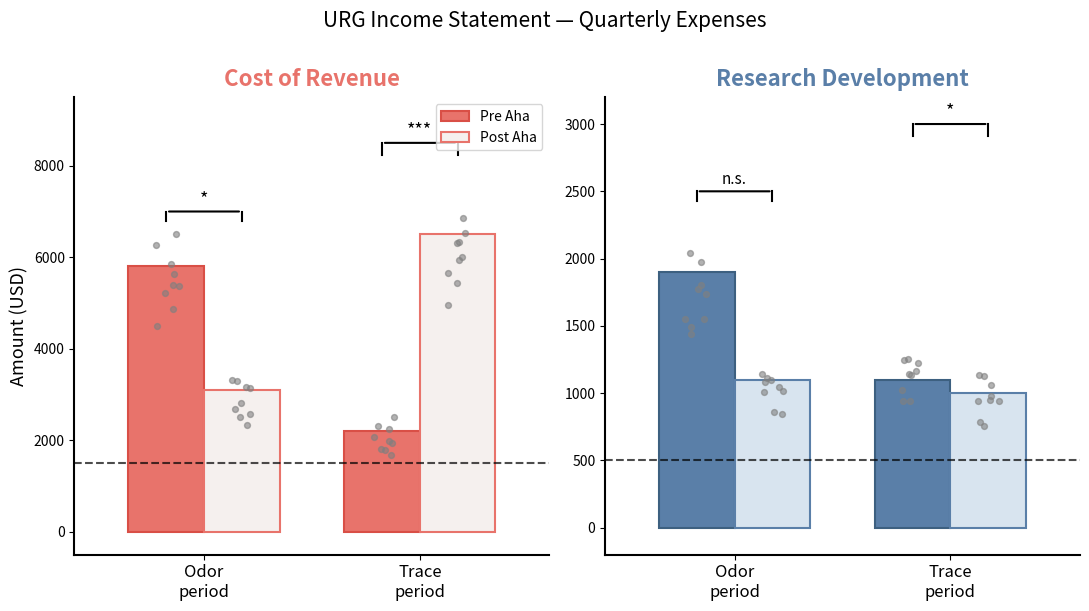

Which series has the largest total across all categories?

Pre Aha